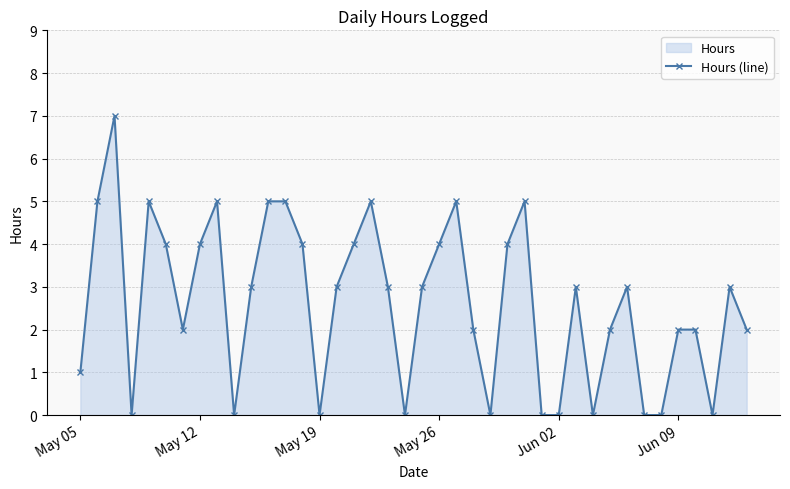

True or false: there are more than 0 points higher than both neighbors.

True